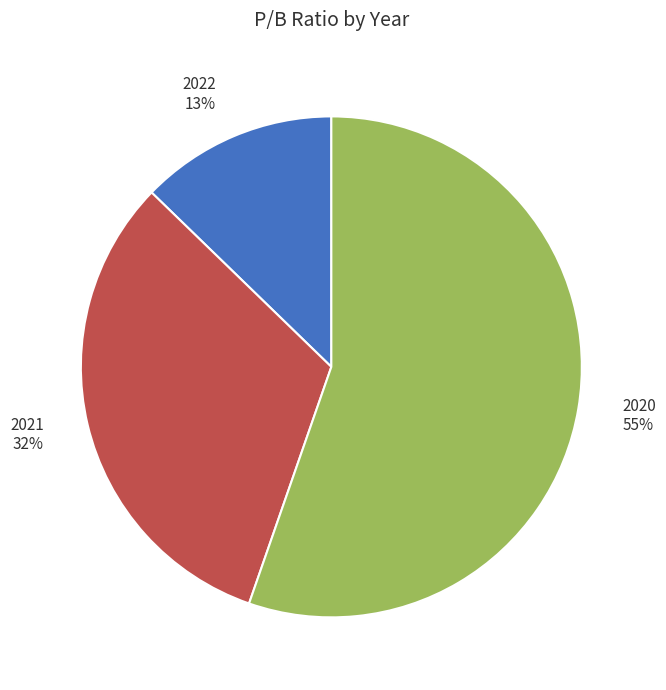

To the nearest percent, what is the average slice percentage?

33%